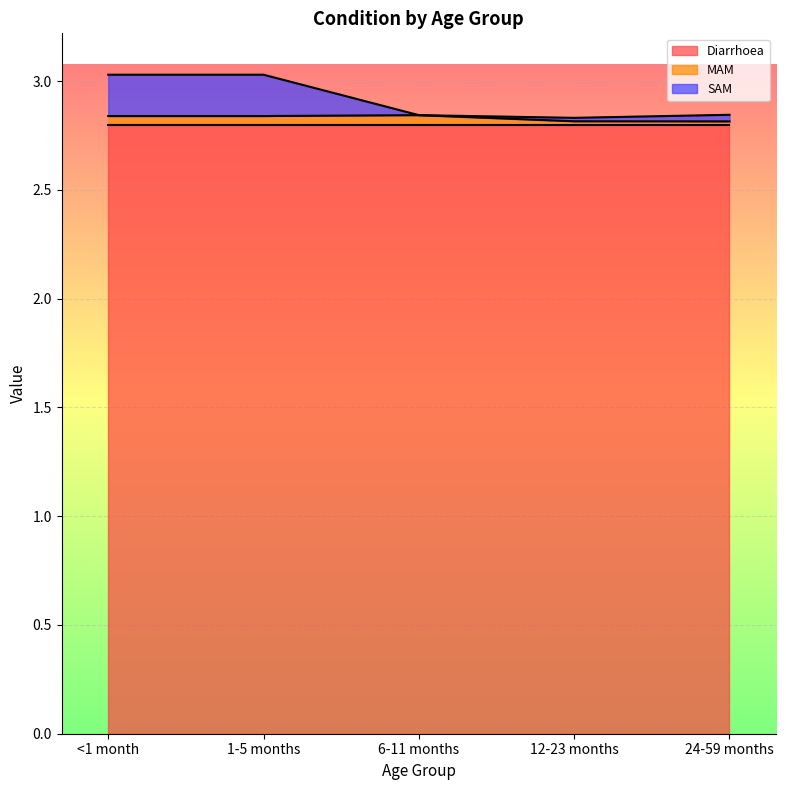

How many MAM values are between 2 and 3?

5